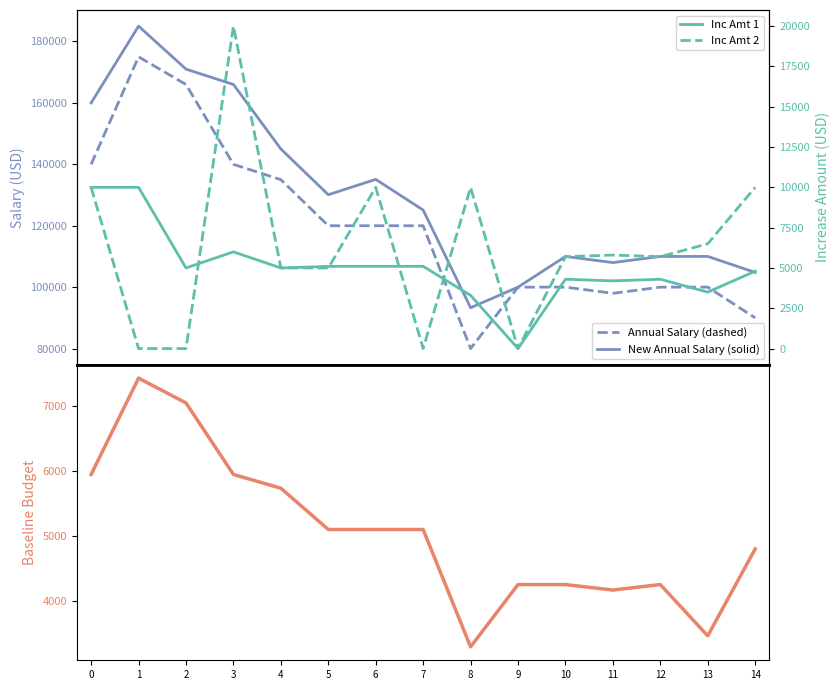

Rank the series at 4 from highest to lowest value.

New Annual Salary, Annual Salary, Baseline Increase Budget, Increase Amt 1, Increase Amt 2